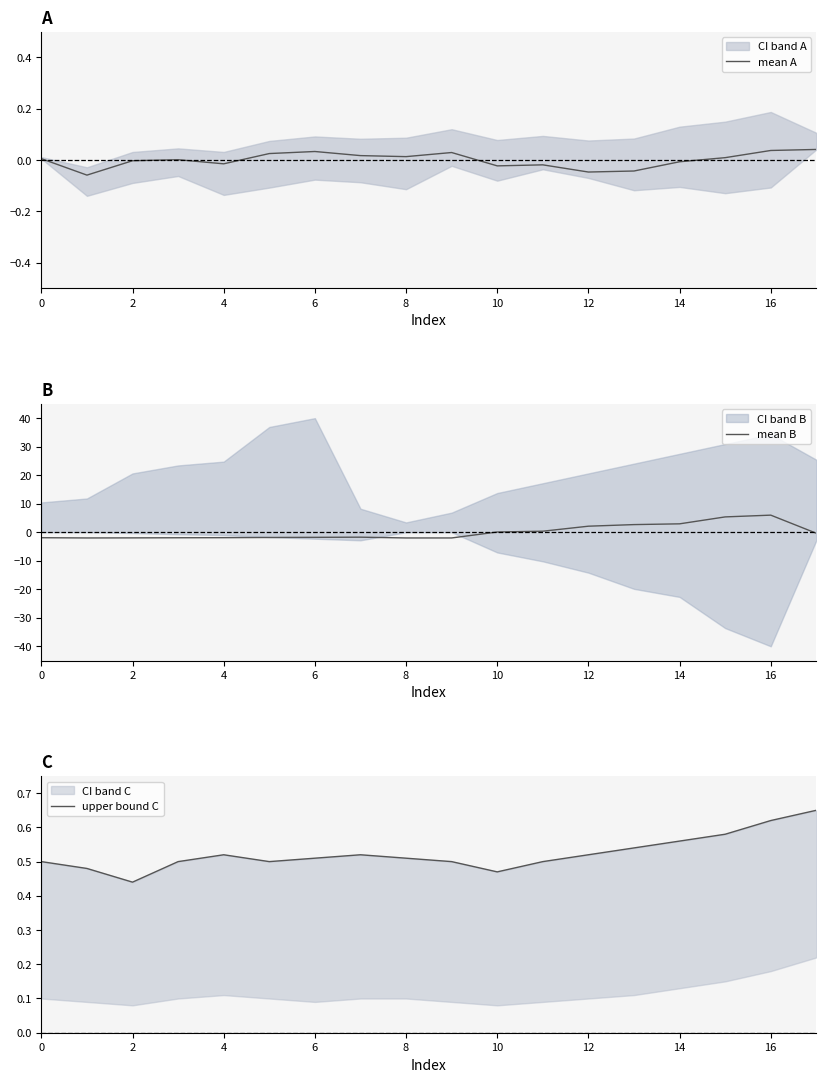

Is this an area chart (filled region under the line)?

No